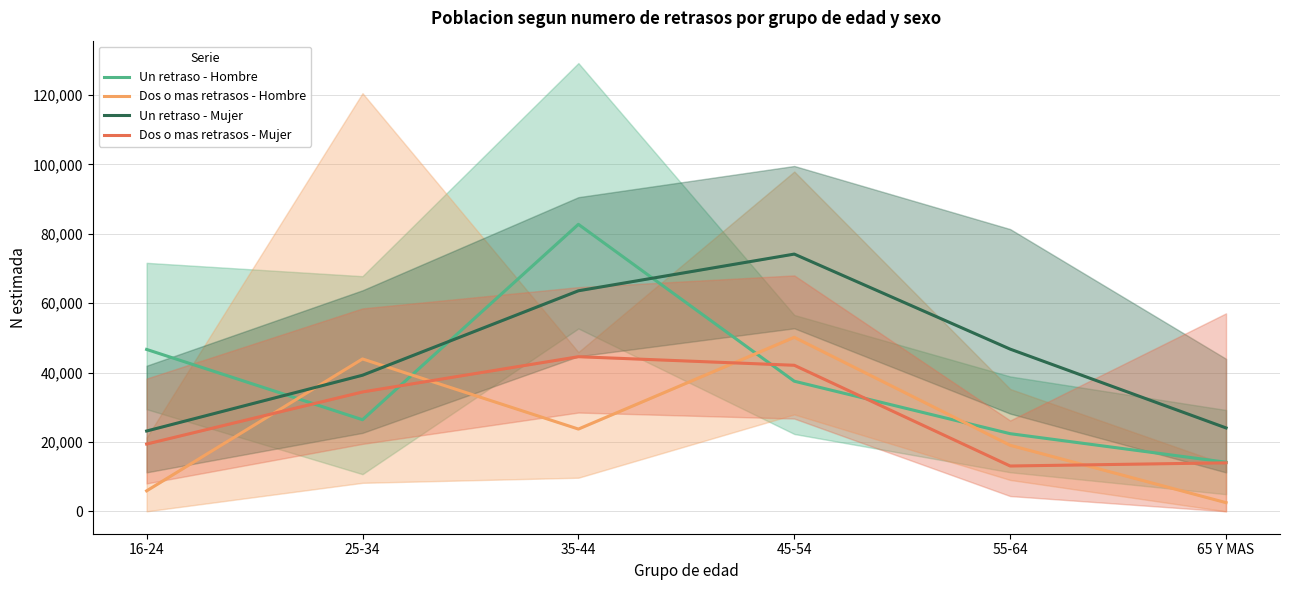

At which category does Dos o mas retrasos - Hombre reach its first local peak?

25-34